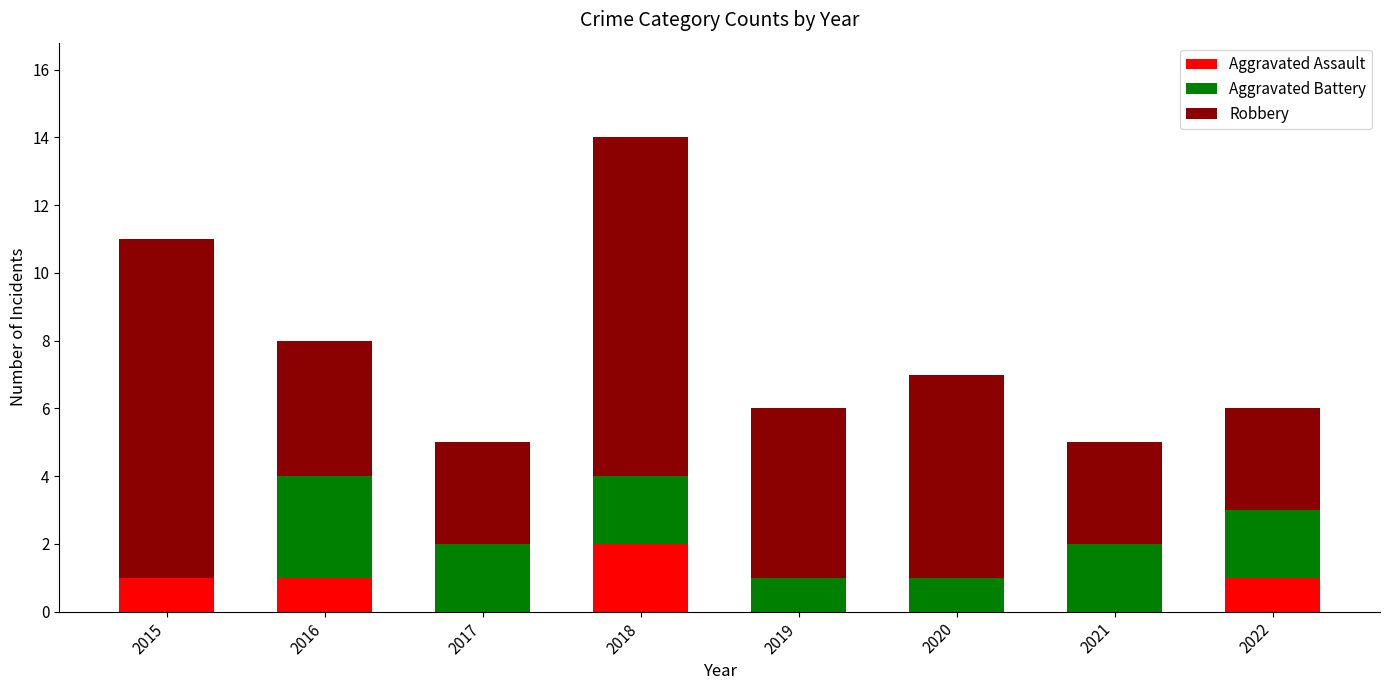

At which category is the sum across all series the highest?

2018